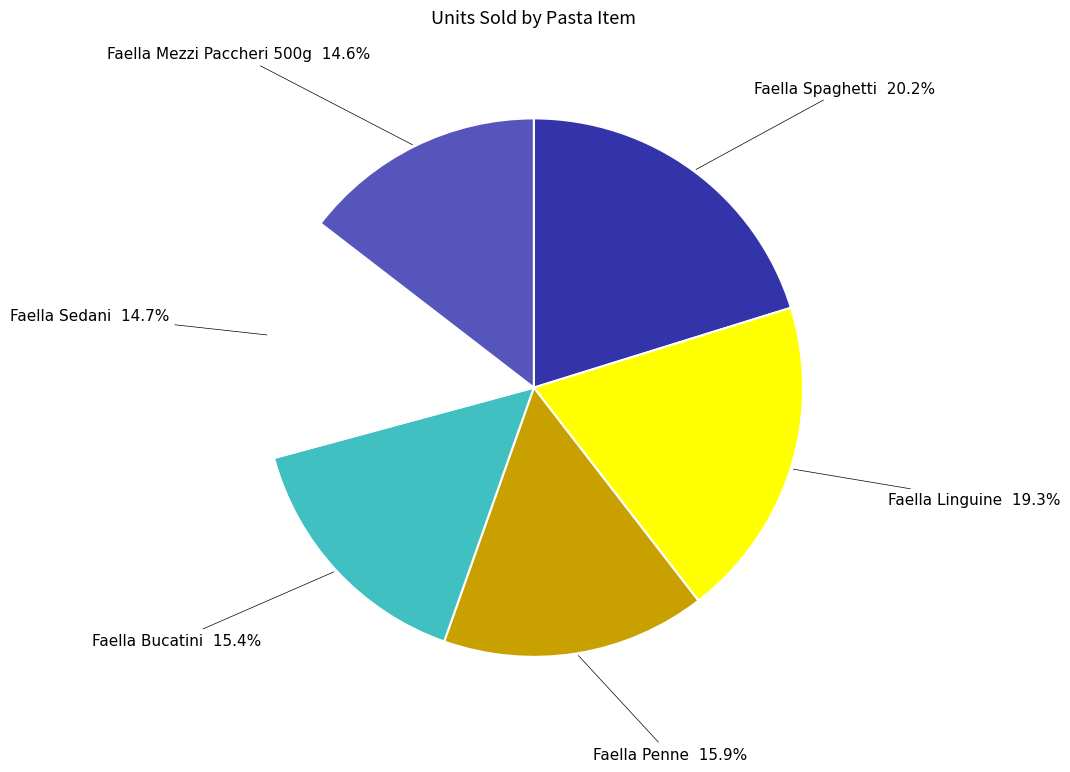

Does any single category account for the majority?

No